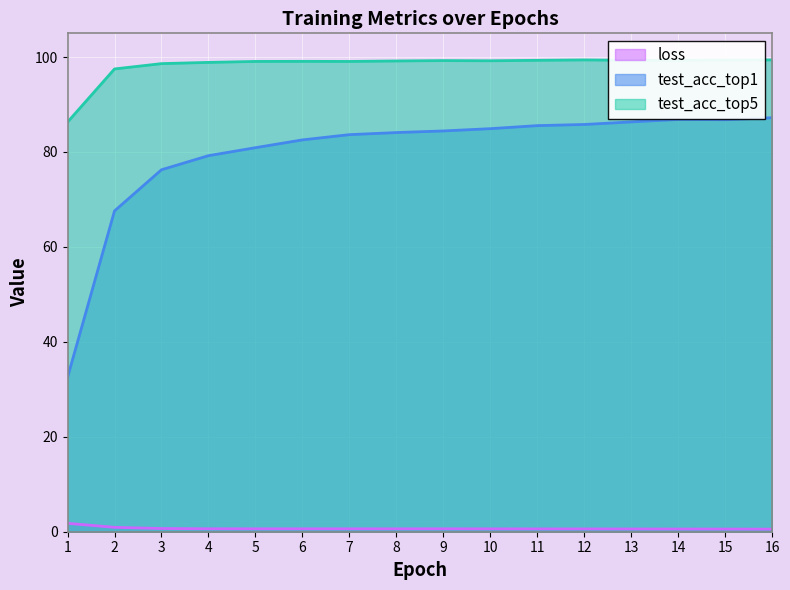

What is the highest value of the test_acc_top1 series?

87.2